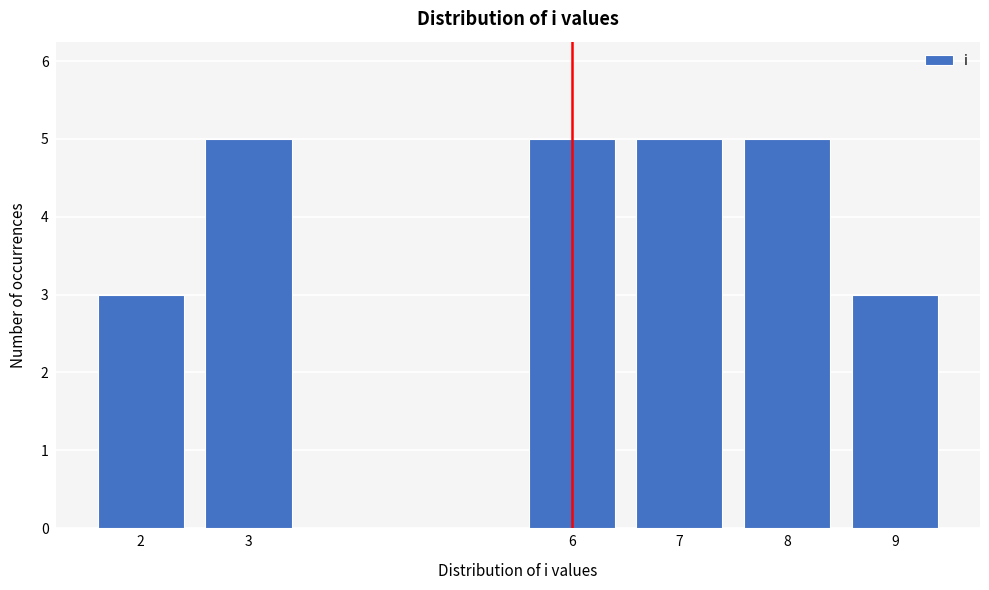

Reading right to left, transcribe all the data shown in this chart.

9=3	8=5	7=5	6=5	3=5	2=3